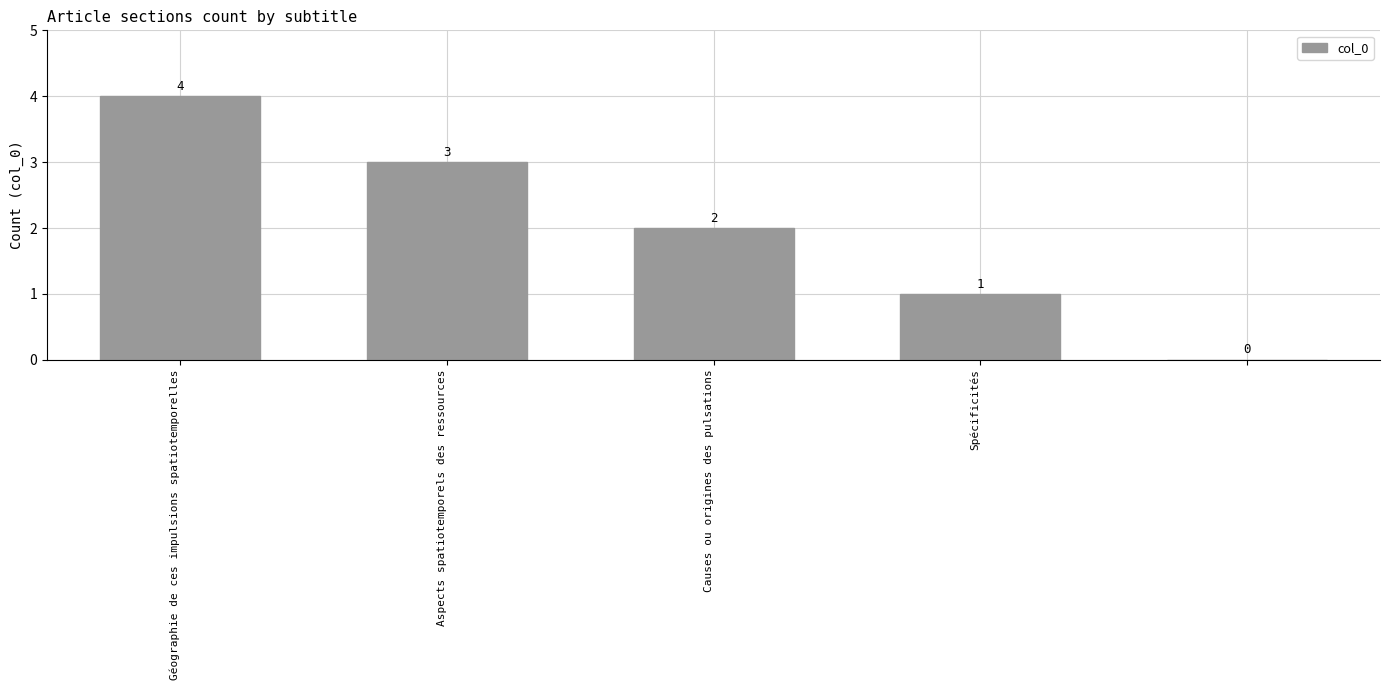

How many positive values are there?

4